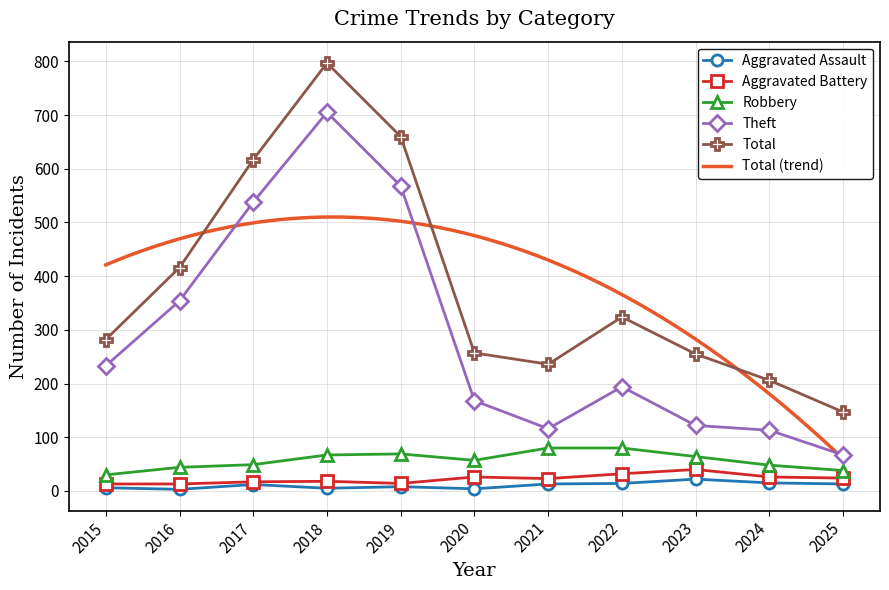

True or false: Theft has a value of 306 at 2018.

False